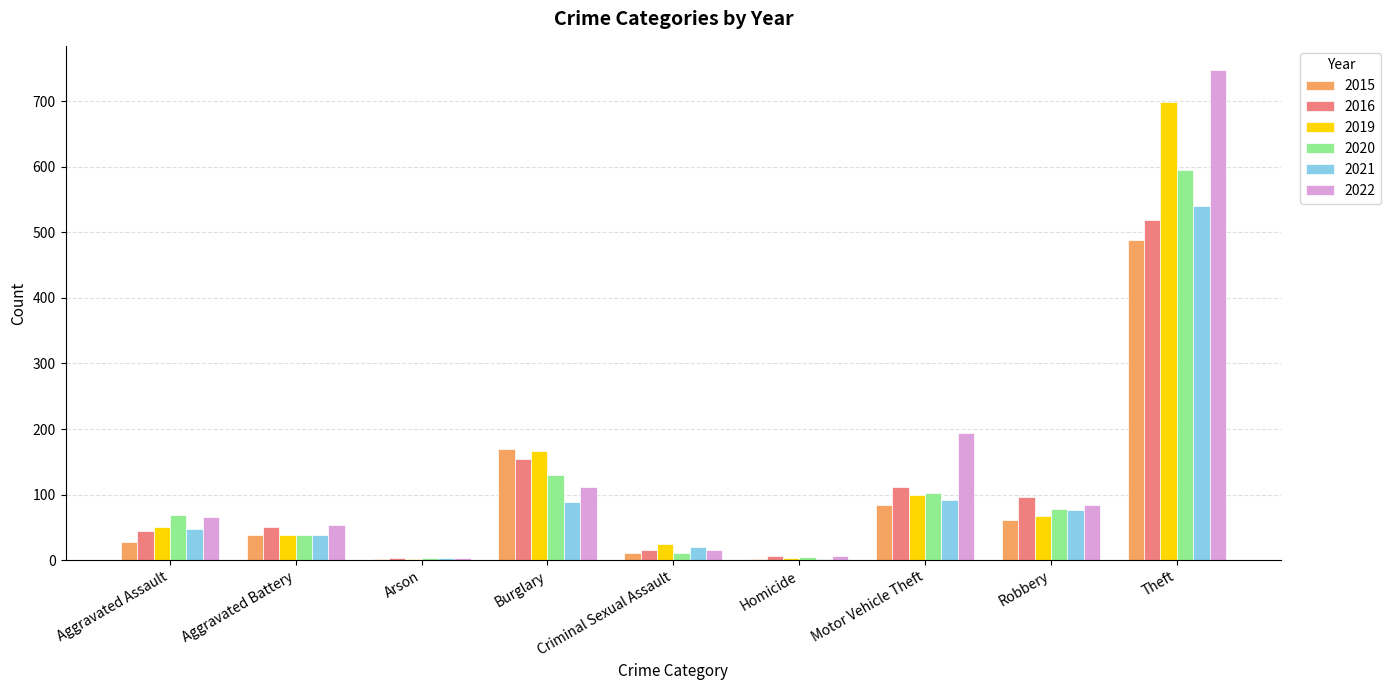

At which label does 2015 reach its peak?

Theft